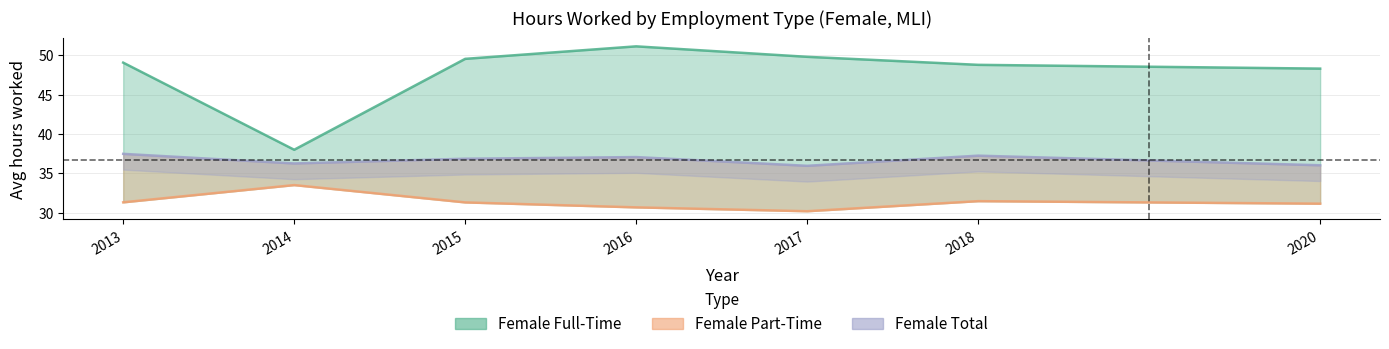

Reading right to left, list all the values displayed in this chart.

Female Full-Time: 48.3	48.8	49.8	51.1	49.5	38.0	49.1
Female Part-Time: 31.1	31.5	30.2	30.7	31.3	33.5	31.3
Female Total: 36.0	37.2	36.0	37.1	36.9	36.3	37.5